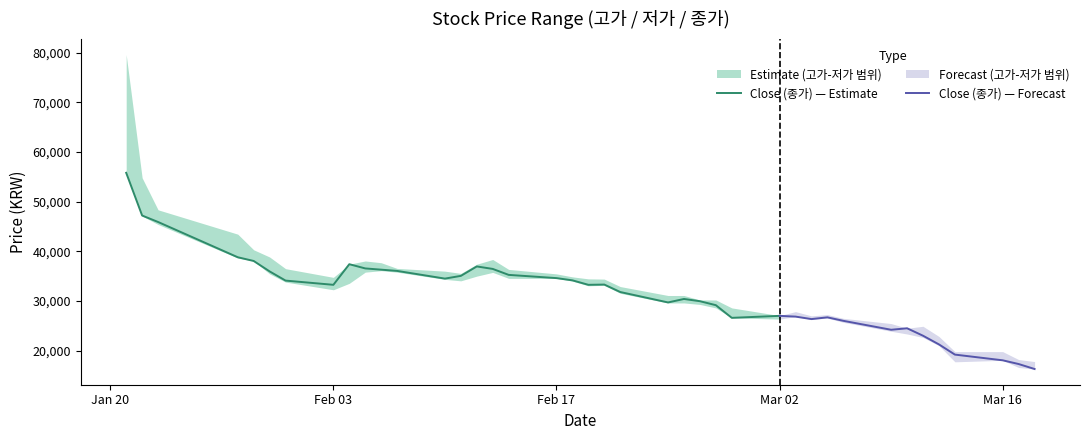

Where is the first local minimum for Close (종가)?

2020/02/03